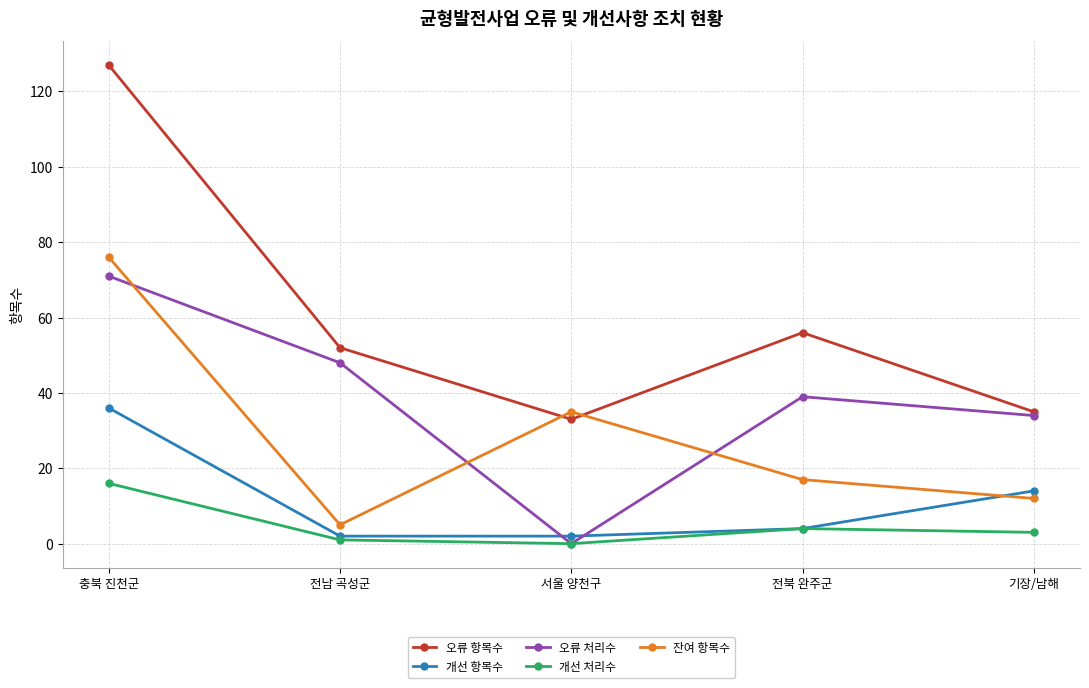

At which label does 개선 처리수 first exceed 3?

충북 진천군